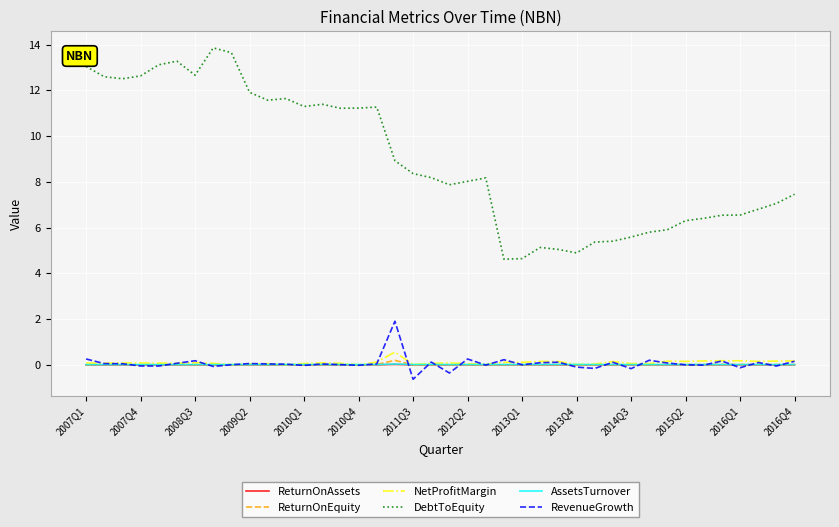

True or false: DebtToEquity and RevenueGrowth cross at least once.

False